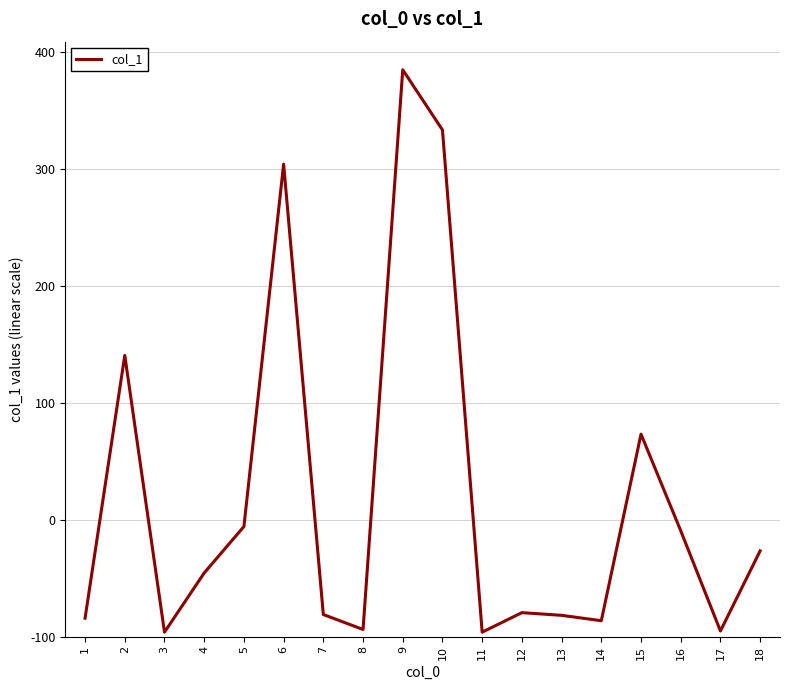

List the labels in order of value, smallest first.

3, 11, 17, 8, 14, 1, 13, 7, 12, 4, 18, 16, 5, 15, 2, 6, 10, 9